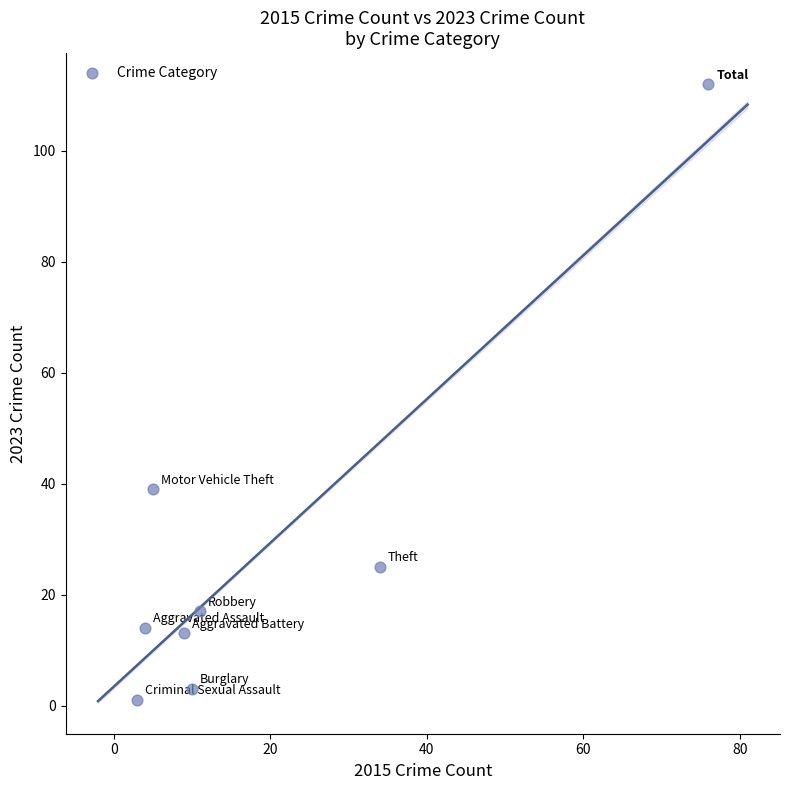

What Y value in the scatter plot is closest to 56?

39